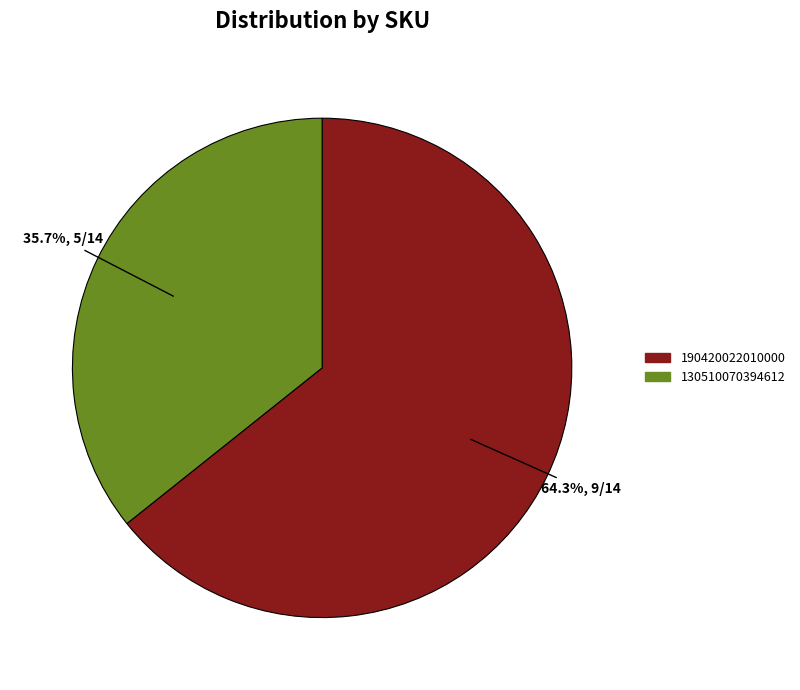

Is there a majority slice in this chart?

Yes